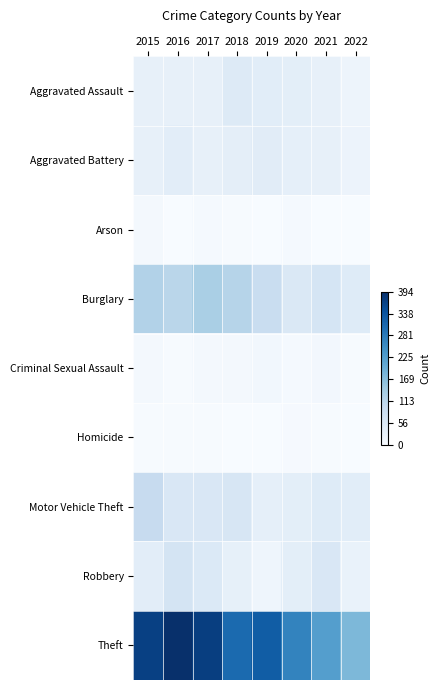

What is the total value across all series at 2020?

493